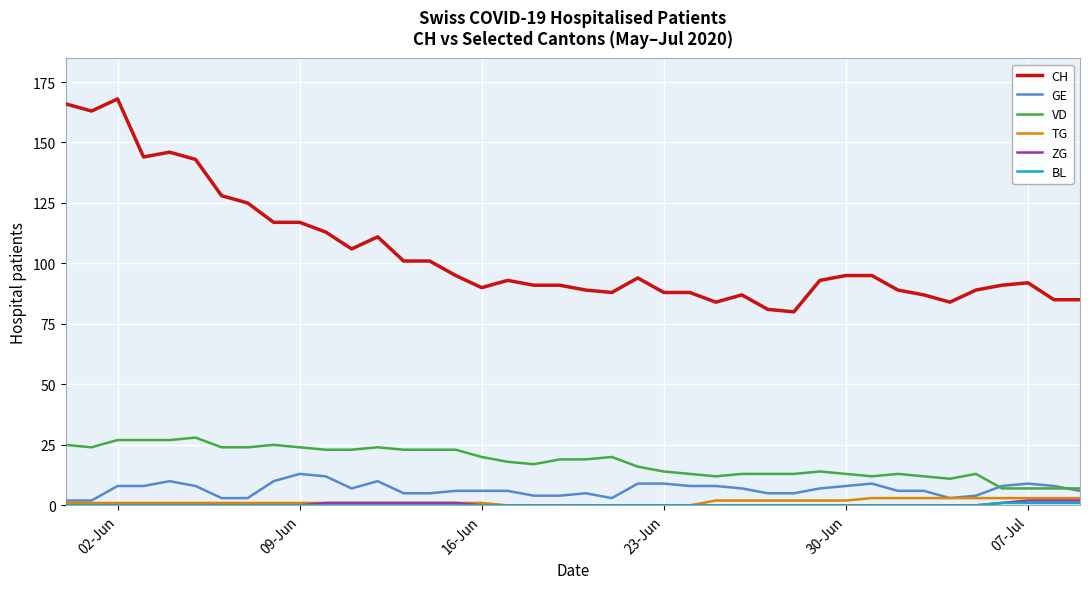

Which series has the largest range (max minus min)?

CH